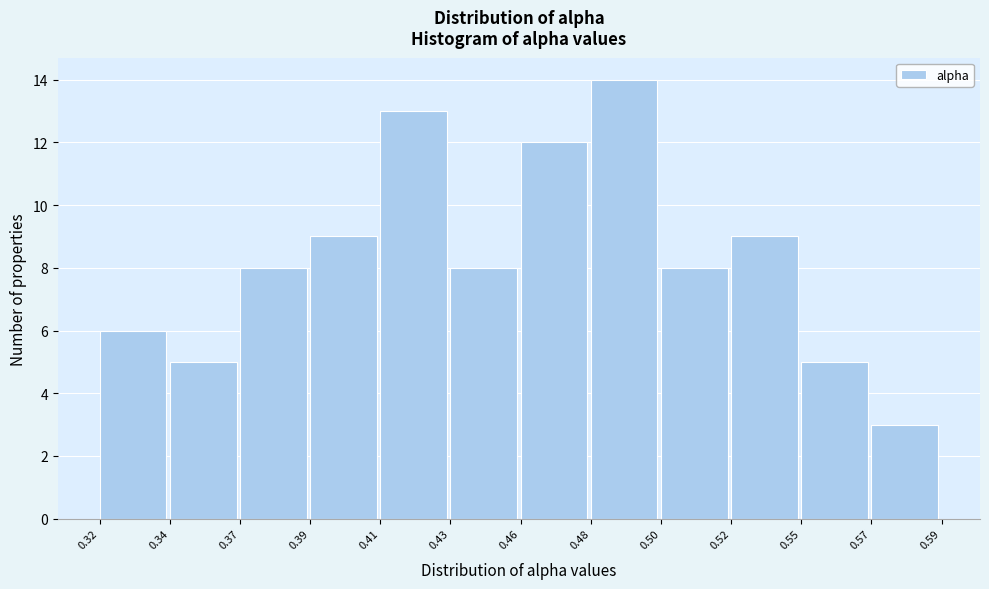

Reading left to right, transcribe all the data shown in this chart.

0.32=6	0.34=5	0.37=8	0.39=9	0.41=13	0.43=8	0.46=12	0.48=14	0.50=8	0.52=9	0.55=5	0.57=3